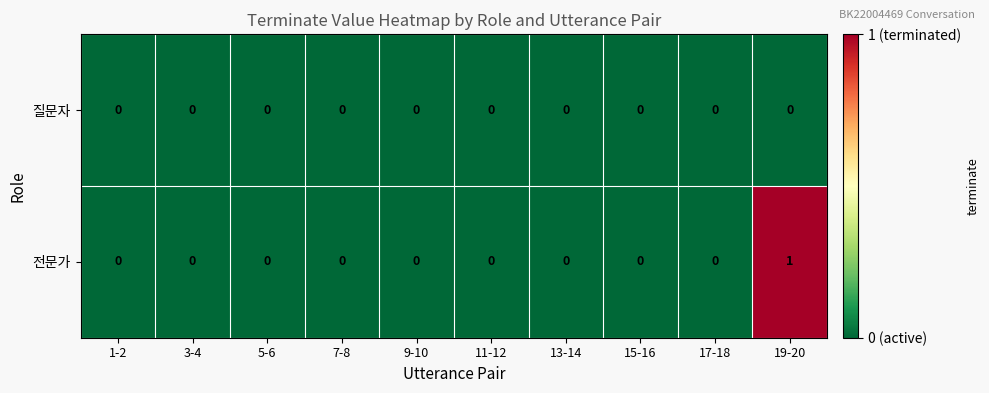

List the series in order of their overall mean, lowest first.

질문자, 전문가